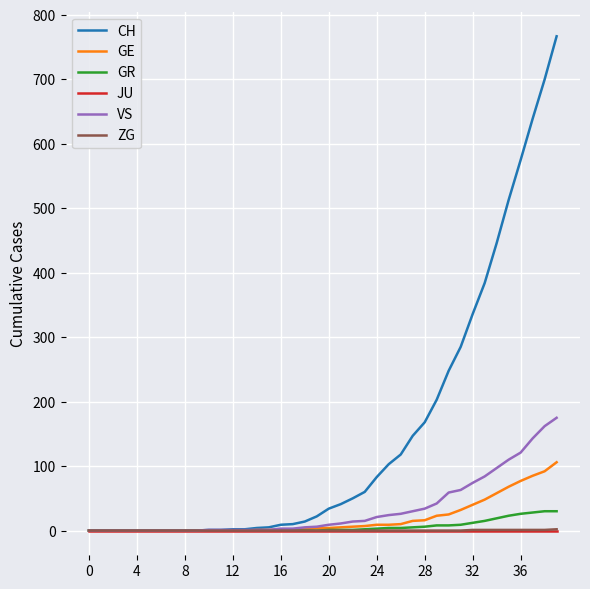

Which series has the largest total across all categories?

CH